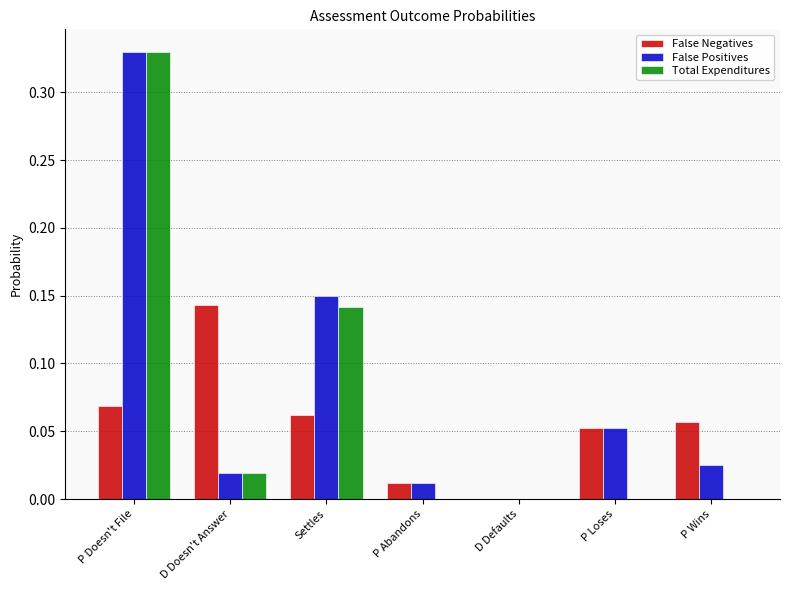

Which series changed the most between P Doesn't File and P Abandons?

Total Expenditures